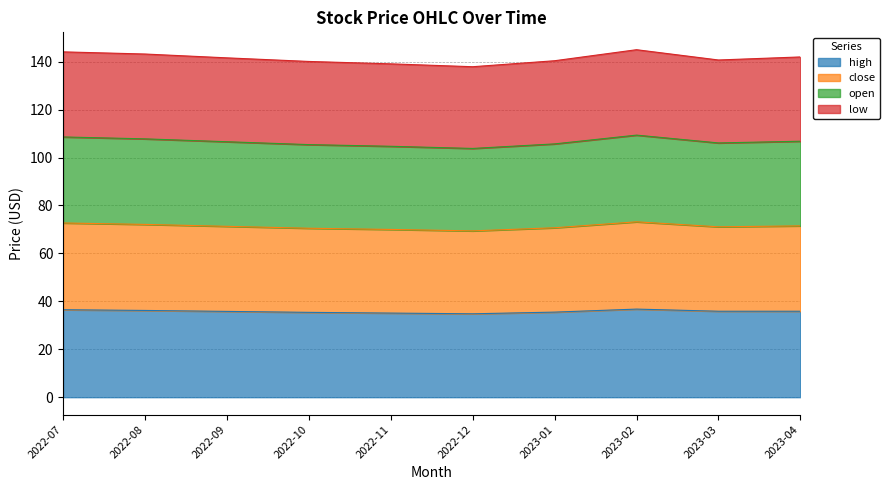

At which label does open reach its peak?

2023-02